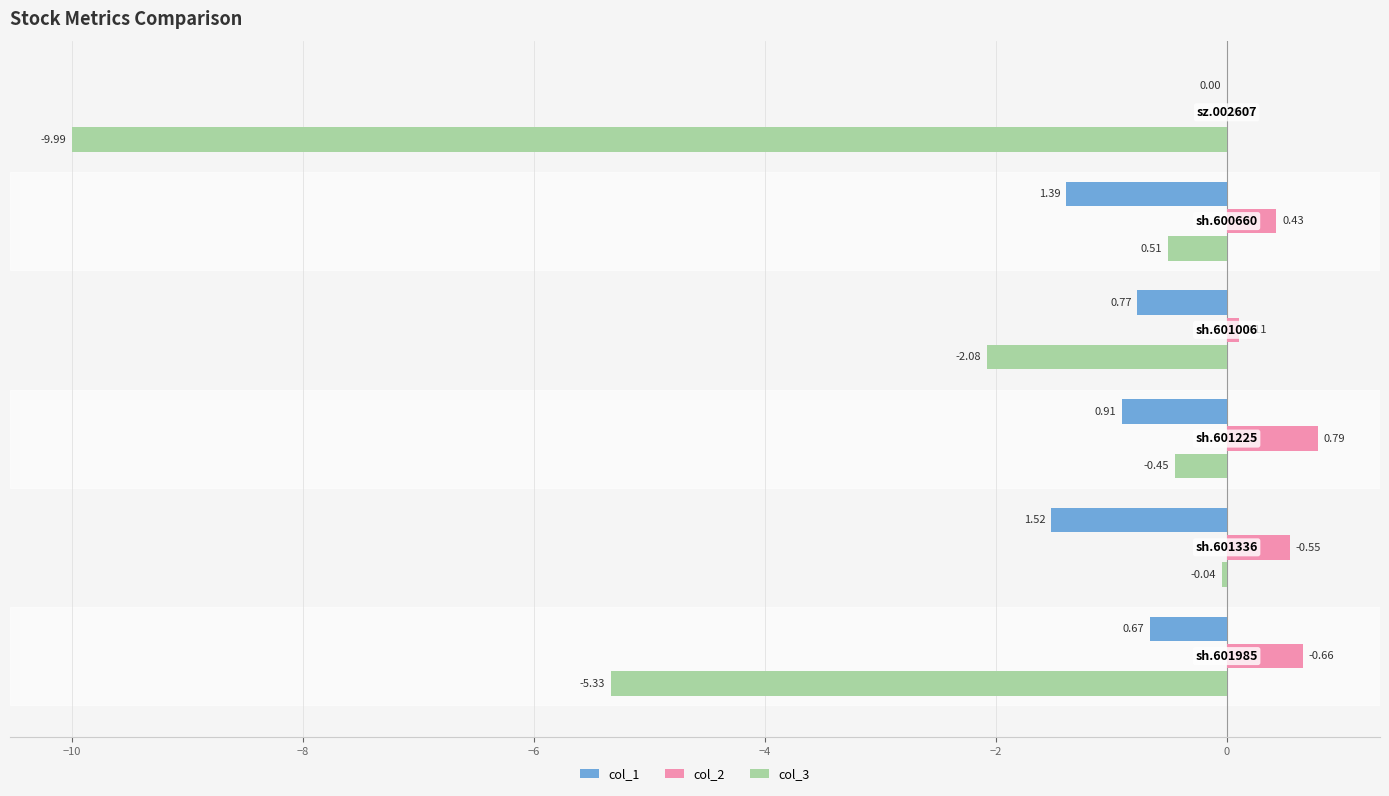

Which series has the largest total across all categories?

col_2